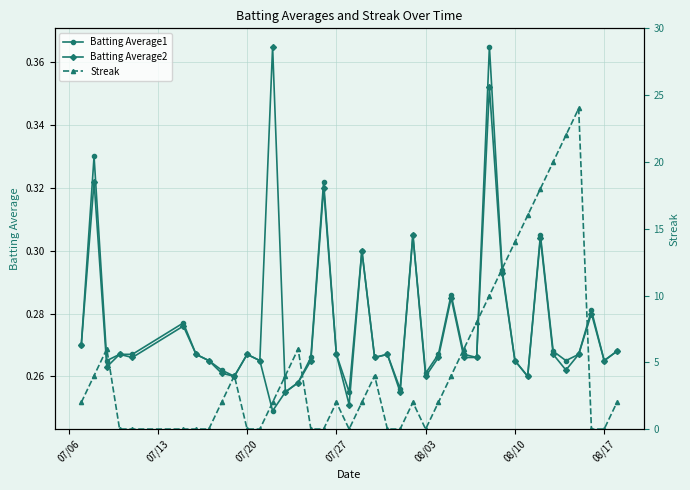

True or false: Batting Average1 has more than 0 interior local peaks.

True